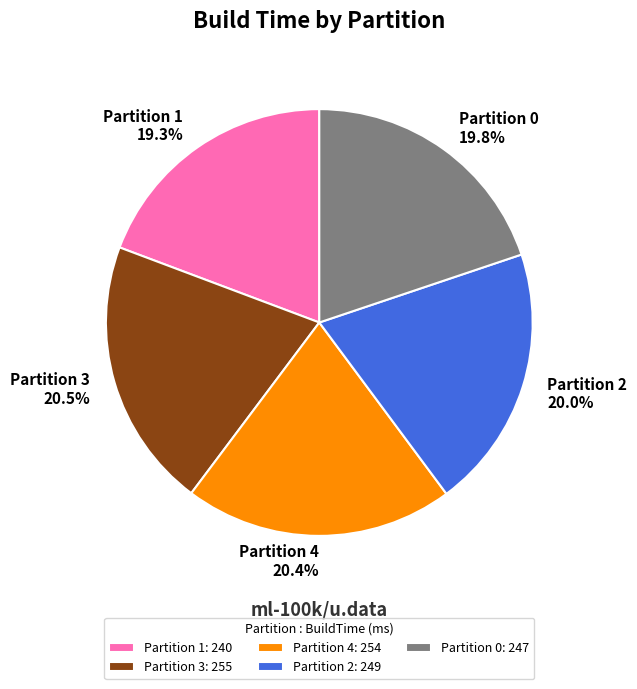

Count the number of slices in the pie.

5